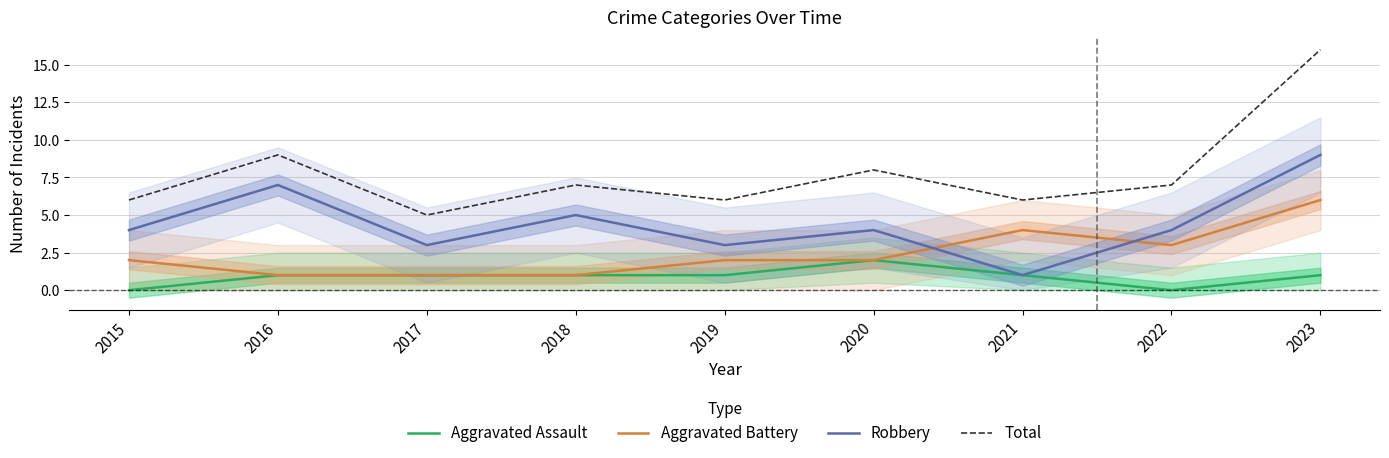

Reading left to right, transcribe all the data shown in this chart.

Aggravated Assault: 2015=0	2016=1	2017=1	2018=1	2019=1	2020=2	2021=1	2022=0	2023=1
Aggravated Battery: 2015=2	2016=1	2017=1	2018=1	2019=2	2020=2	2021=4	2022=3	2023=6
Robbery: 2015=4	2016=7	2017=3	2018=5	2019=3	2020=4	2021=1	2022=4	2023=9
Total: 2015=6	2016=9	2017=5	2018=7	2019=6	2020=8	2021=6	2022=7	2023=16